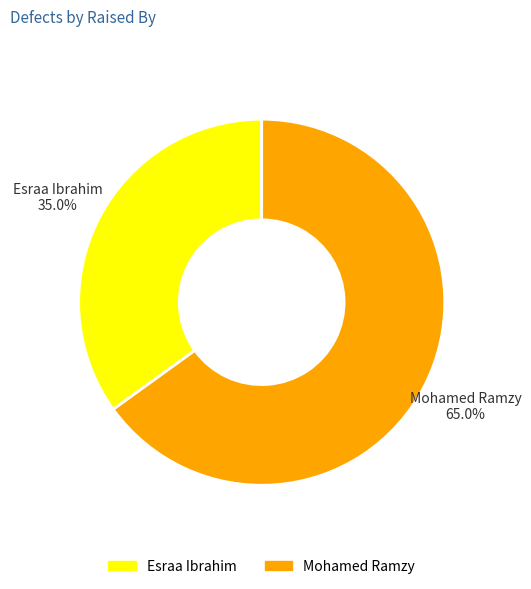

What percentage is NOT represented by Mohamed Ramzy?

35.0%